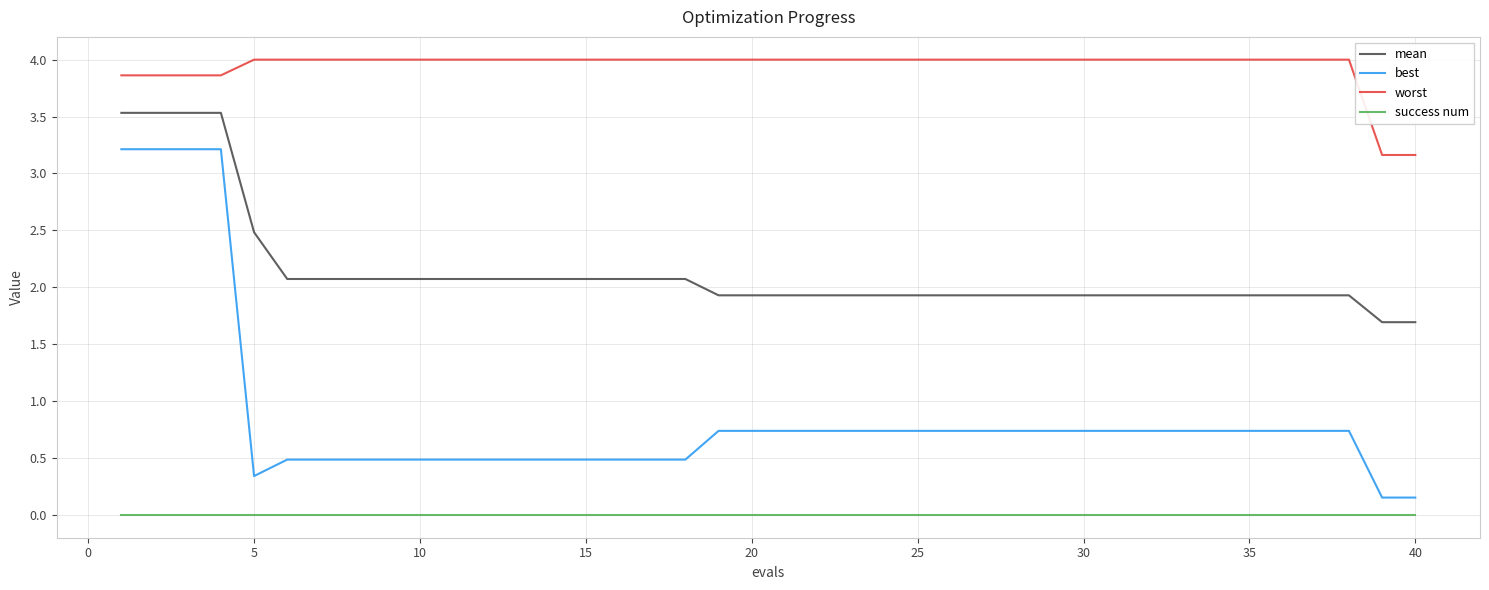

What is the maximum value for mean?

3.5